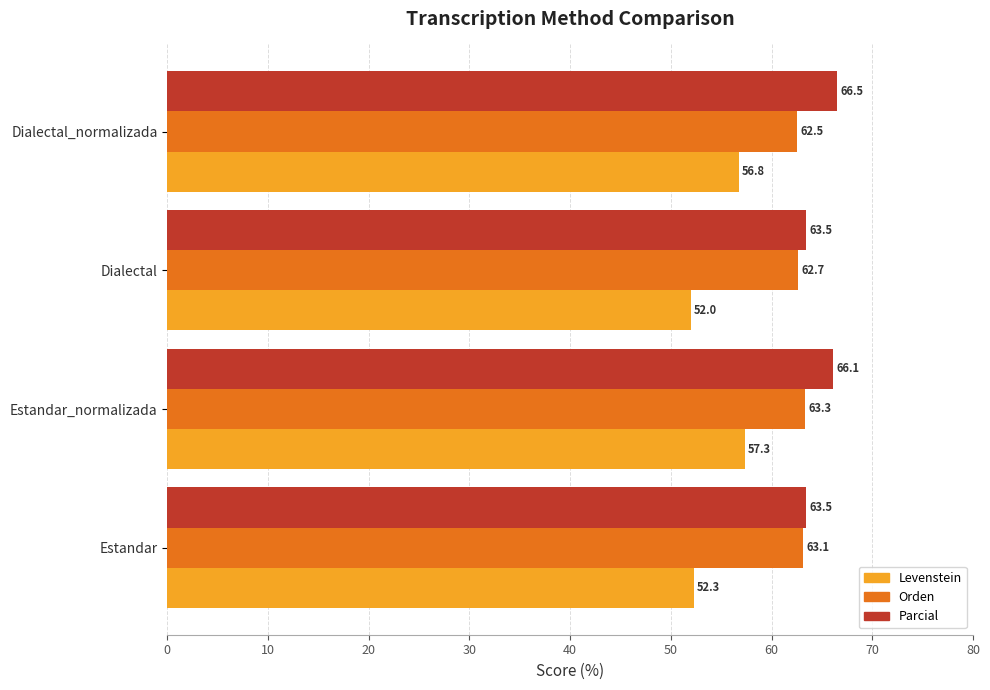

What are all the series names shown in the legend?

Levenstein, Orden, Parcial